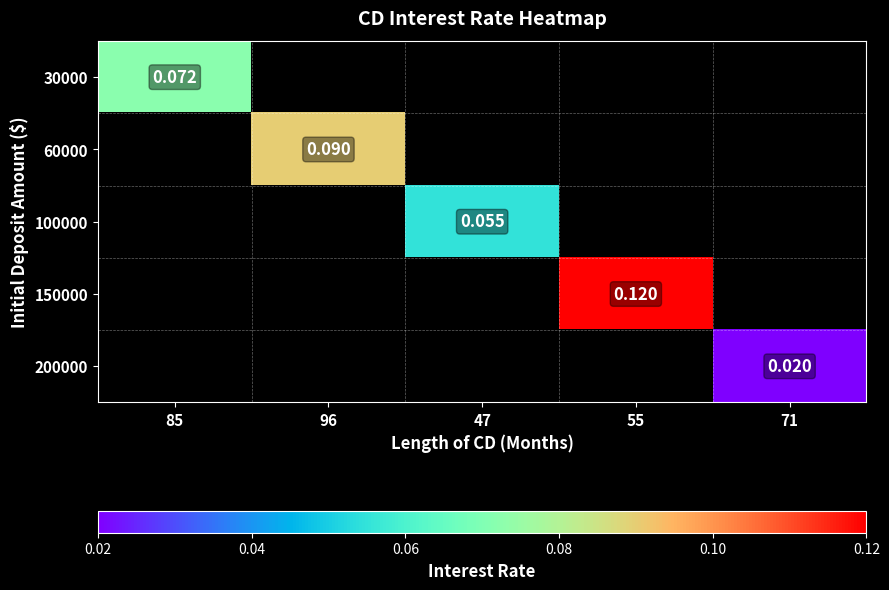

How many values in 200000 are above zero?

1